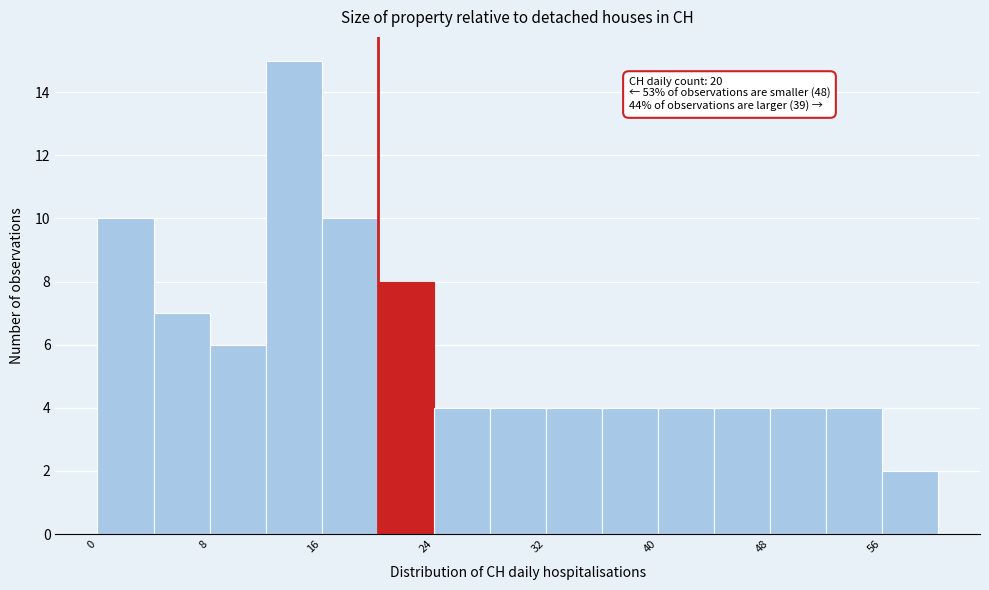

Which range on the x-axis has the tallest bar?

12 to 16